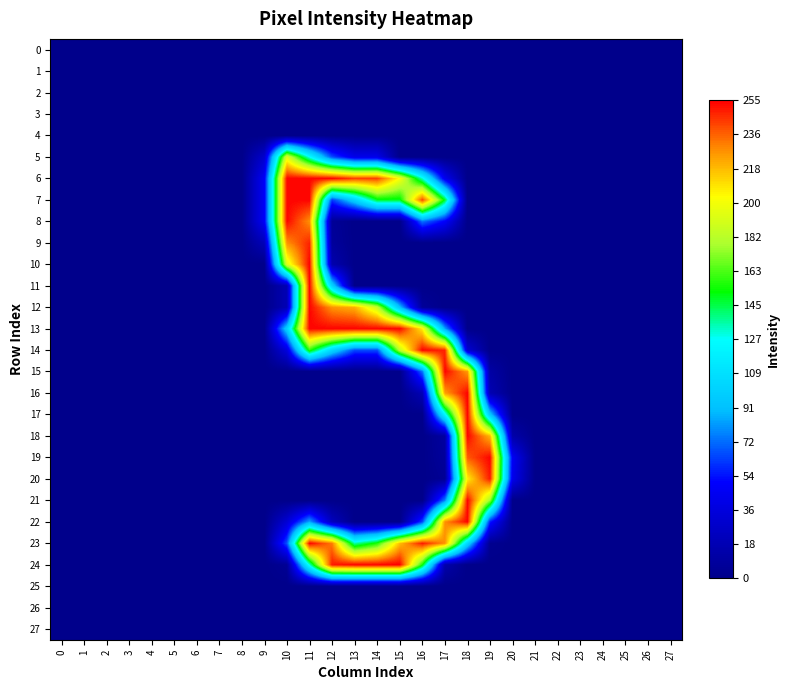

Reading left to right, extract all data points from this chart.

0: 0=0	1=0	2=0	3=0	4=0	5=0	6=0	7=0	8=0	9=0	10=0	11=0	12=0	13=0	14=0	15=0	16=0	17=0	18=0	19=0	20=0	21=0	22=0	23=0	24=0	25=0	26=0	27=0
1: 0=0	1=0	2=0	3=0	4=0	5=0	6=0	7=0	8=0	9=0	10=0	11=0	12=0	13=0	14=0	15=0	16=0	17=0	18=0	19=0	20=0	21=0	22=0	23=0	24=0	25=0	26=0	27=0
2: 0=0	1=0	2=0	3=0	4=0	5=0	6=0	7=0	8=0	9=0	10=0	11=0	12=0	13=0	14=0	15=0	16=0	17=0	18=0	19=0	20=0	21=0	22=0	23=0	24=0	25=0	26=0	27=0
3: 0=0	1=0	2=0	3=0	4=0	5=0	6=0	7=0	8=0	9=0	10=0	11=0	12=0	13=0	14=0	15=0	16=0	17=0	18=0	19=0	20=0	21=0	22=0	23=0	24=0	25=0	26=0	27=0
4: 0=0	1=0	2=0	3=0	4=0	5=0	6=0	7=0	8=0	9=0	10=0	11=0	12=0	13=0	14=0	15=0	16=0	17=0	18=0	19=0	20=0	21=0	22=0	23=0	24=0	25=0	26=0	27=0
5: 0=0	1=0	2=0	3=0	4=0	5=0	6=0	7=0	8=0	9=30	10=195	11=128	12=67	13=42	14=42	15=0	16=0	17=0	18=0	19=0	20=0	21=0	22=0	23=0	24=0	25=0	26=0	27=0
6: 0=0	1=0	2=0	3=0	4=0	5=0	6=0	7=0	8=0	9=48	10=254	11=254	12=254	13=243	14=243	15=202	16=132	17=44	18=0	19=0	20=0	21=0	22=0	23=0	24=0	25=0	26=0	27=0
7: 0=0	1=0	2=0	3=0	4=0	5=0	6=0	7=0	8=0	9=48	10=254	11=254	12=63	13=102	14=150	15=150	16=242	17=150	18=0	19=0	20=0	21=0	22=0	23=0	24=0	25=0	26=0	27=0
8: 0=0	1=0	2=0	3=0	4=0	5=0	6=0	7=0	8=0	9=48	10=254	11=228	12=6	13=0	14=0	15=0	16=75	17=50	18=0	19=0	20=0	21=0	22=0	23=0	24=0	25=0	26=0	27=0
9: 0=0	1=0	2=0	3=0	4=0	5=0	6=0	7=0	8=0	9=21	10=228	11=248	12=8	13=0	14=0	15=0	16=0	17=0	18=0	19=0	20=0	21=0	22=0	23=0	24=0	25=0	26=0	27=0
10: 0=0	1=0	2=0	3=0	4=0	5=0	6=0	7=0	8=0	9=0	10=193	11=254	12=16	13=0	14=0	15=0	16=0	17=0	18=0	19=0	20=0	21=0	22=0	23=0	24=0	25=0	26=0	27=0
11: 0=0	1=0	2=0	3=0	4=0	5=0	6=0	7=0	8=0	9=0	10=19	11=254	12=103	13=0	14=0	15=0	16=0	17=0	18=0	19=0	20=0	21=0	22=0	23=0	24=0	25=0	26=0	27=0
12: 0=0	1=0	2=0	3=0	4=0	5=0	6=0	7=0	8=0	9=0	10=19	11=254	12=227	13=221	14=186	15=92	16=7	17=0	18=0	19=0	20=0	21=0	22=0	23=0	24=0	25=0	26=0	27=0
13: 0=0	1=0	2=0	3=0	4=0	5=0	6=0	7=0	8=0	9=0	10=100	11=254	12=254	13=254	14=254	15=254	16=207	17=84	18=0	19=0	20=0	21=0	22=0	23=0	24=0	25=0	26=0	27=0
14: 0=0	1=0	2=0	3=0	4=0	5=0	6=0	7=0	8=0	9=0	10=37	11=159	12=104	13=66	14=66	15=184	16=254	17=248	18=32	19=0	20=0	21=0	22=0	23=0	24=0	25=0	26=0	27=0
15: 0=0	1=0	2=0	3=0	4=0	5=0	6=0	7=0	8=0	9=0	10=0	11=0	12=0	13=0	14=0	15=0	16=74	17=254	18=226	19=12	20=0	21=0	22=0	23=0	24=0	25=0	26=0	27=0
16: 0=0	1=0	2=0	3=0	4=0	5=0	6=0	7=0	8=0	9=0	10=0	11=0	12=0	13=0	14=0	15=0	16=19	17=225	18=254	19=18	20=0	21=0	22=0	23=0	24=0	25=0	26=0	27=0
17: 0=0	1=0	2=0	3=0	4=0	5=0	6=0	7=0	8=0	9=0	10=0	11=0	12=0	13=0	14=0	15=0	16=0	17=122	18=254	19=96	20=0	21=0	22=0	23=0	24=0	25=0	26=0	27=0
18: 0=0	1=0	2=0	3=0	4=0	5=0	6=0	7=0	8=0	9=0	10=0	11=0	12=0	13=0	14=0	15=0	16=0	17=10	18=254	19=220	20=14	21=0	22=0	23=0	24=0	25=0	26=0	27=0
19: 0=0	1=0	2=0	3=0	4=0	5=0	6=0	7=0	8=0	9=0	10=0	11=0	12=0	13=0	14=0	15=0	16=0	17=8	18=238	19=254	20=47	21=0	22=0	23=0	24=0	25=0	26=0	27=0
20: 0=0	1=0	2=0	3=0	4=0	5=0	6=0	7=0	8=0	9=0	10=0	11=0	12=0	13=0	14=0	15=0	16=0	17=5	18=207	19=250	20=43	21=0	22=0	23=0	24=0	25=0	26=0	27=0
21: 0=0	1=0	2=0	3=0	4=0	5=0	6=0	7=0	8=0	9=0	10=0	11=0	12=0	13=0	14=0	15=0	16=0	17=77	18=254	19=175	20=0	21=0	22=0	23=0	24=0	25=0	26=0	27=0
22: 0=0	1=0	2=0	3=0	4=0	5=0	6=0	7=0	8=0	9=0	10=33	11=85	12=23	13=0	14=0	15=0	16=65	17=228	18=254	19=57	20=0	21=0	22=0	23=0	24=0	25=0	26=0	27=0
23: 0=0	1=0	2=0	3=0	4=0	5=0	6=0	7=0	8=0	9=0	10=68	11=254	12=232	13=136	14=157	15=218	16=250	17=228	18=104	19=3	20=0	21=0	22=0	23=0	24=0	25=0	26=0	27=0
24: 0=0	1=0	2=0	3=0	4=0	5=0	6=0	7=0	8=0	9=0	10=5	11=131	12=250	13=254	14=254	15=255	16=155	17=15	18=0	19=0	20=0	21=0	22=0	23=0	24=0	25=0	26=0	27=0
25: 0=0	1=0	2=0	3=0	4=0	5=0	6=0	7=0	8=0	9=0	10=0	11=0	12=0	13=0	14=0	15=0	16=0	17=0	18=0	19=0	20=0	21=0	22=0	23=0	24=0	25=0	26=0	27=0
26: 0=0	1=0	2=0	3=0	4=0	5=0	6=0	7=0	8=0	9=0	10=0	11=0	12=0	13=0	14=0	15=0	16=0	17=0	18=0	19=0	20=0	21=0	22=0	23=0	24=0	25=0	26=0	27=0
27: 0=0	1=0	2=0	3=0	4=0	5=0	6=0	7=0	8=0	9=0	10=0	11=0	12=0	13=0	14=0	15=0	16=0	17=0	18=0	19=0	20=0	21=0	22=0	23=0	24=0	25=0	26=0	27=0